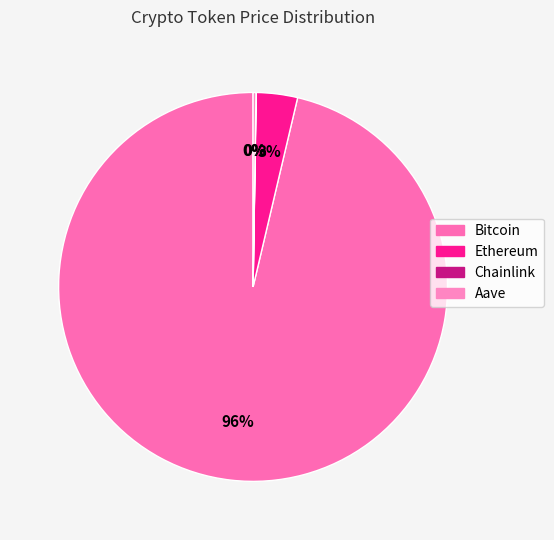

What is the majority slice?

Bitcoin